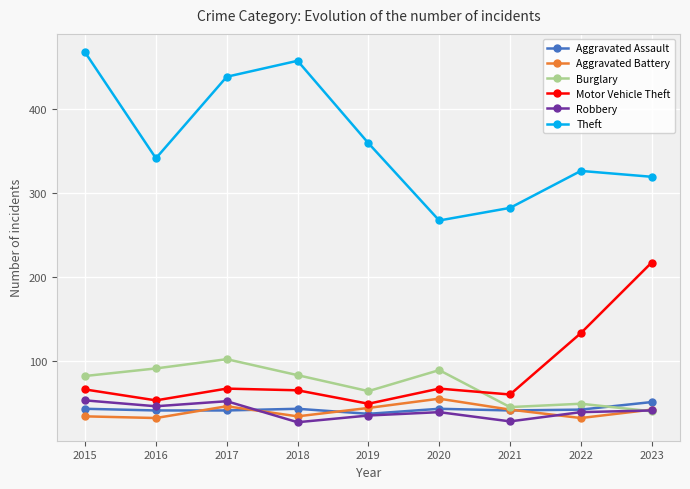

In Theft, how many points are lower than both neighbors (excluding endpoints)?

2